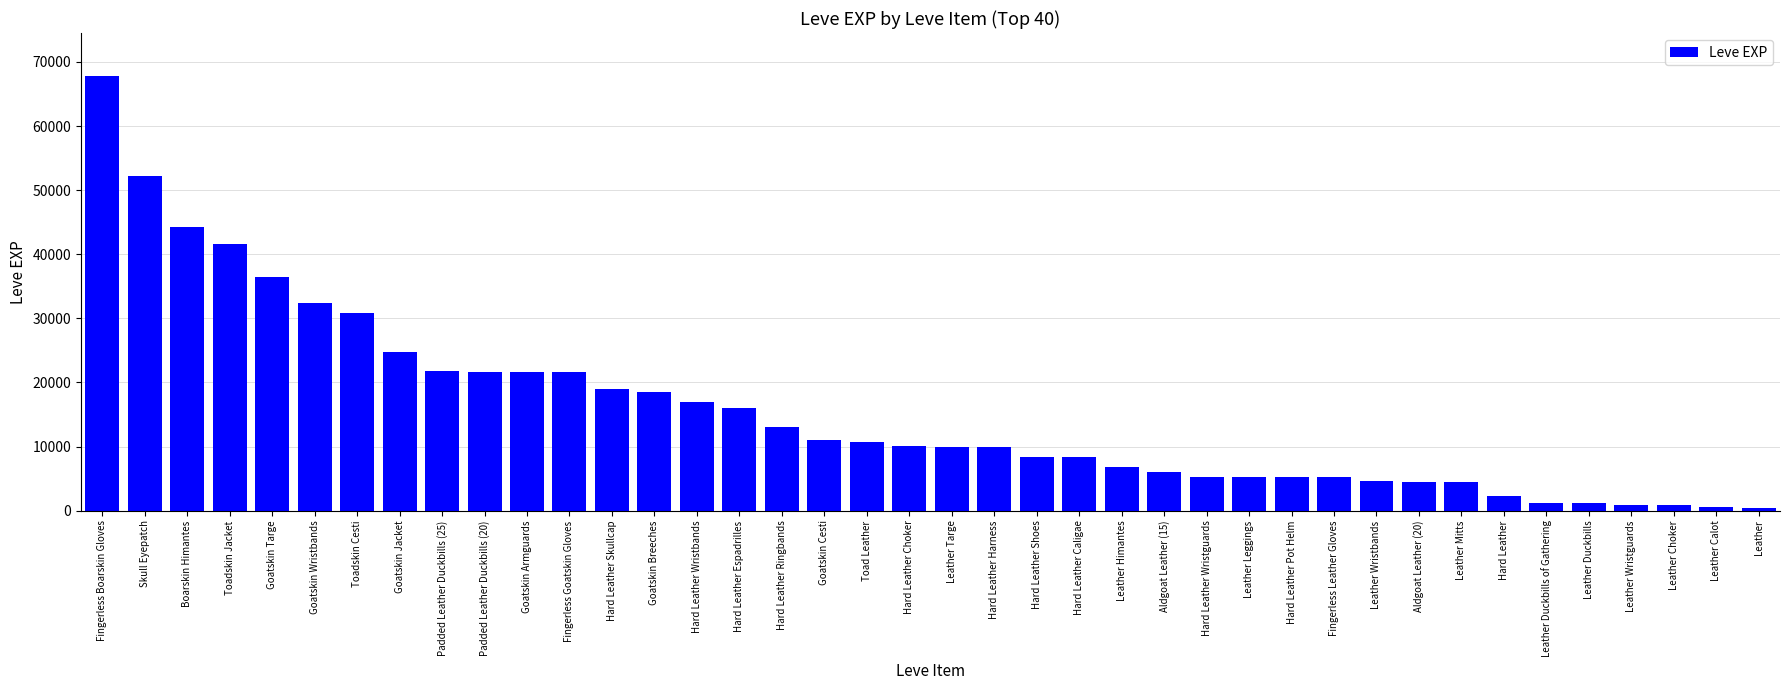

What is the approximate value at Toadskin Cesti, to the nearest 10?

30820